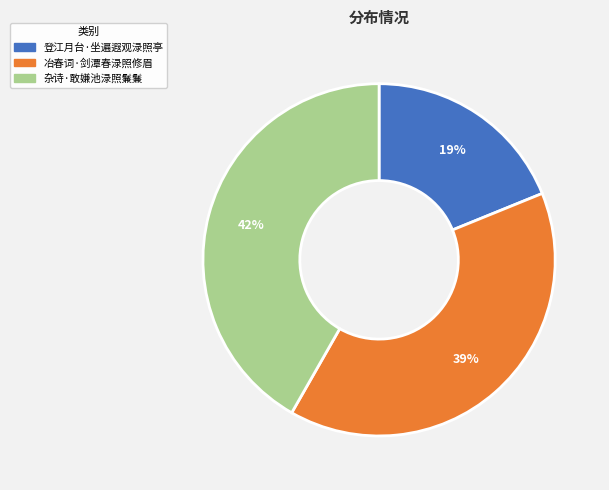

What percentage is the 冶春词·剑潭春渌照修眉 slice, to the nearest percent?

39%